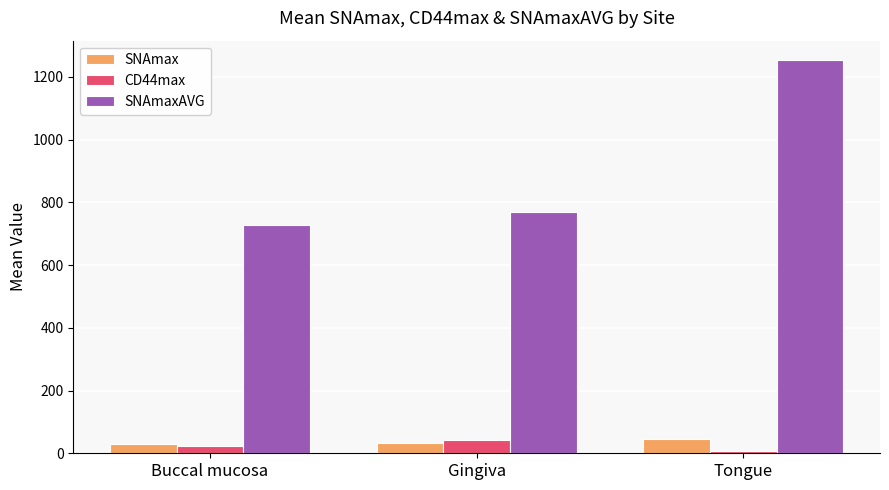

What is the spread (max minus min) of values at Gingiva?

735.1